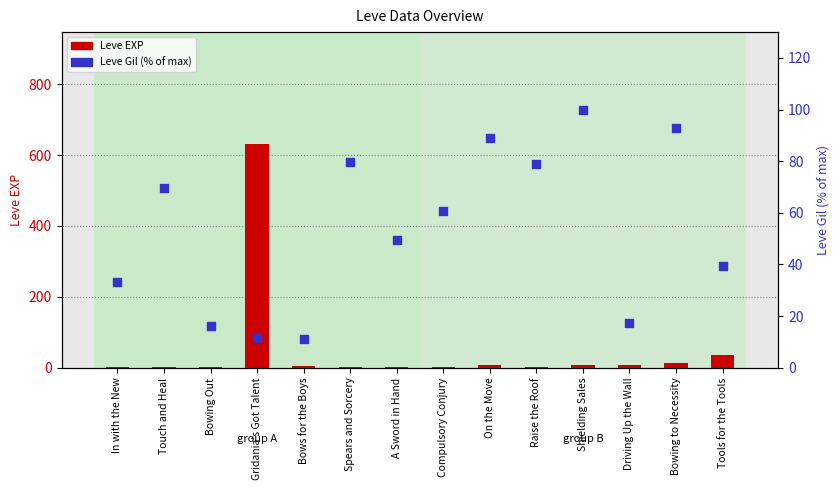

What is the total value across all series at Driving Up the Wall?

24.2